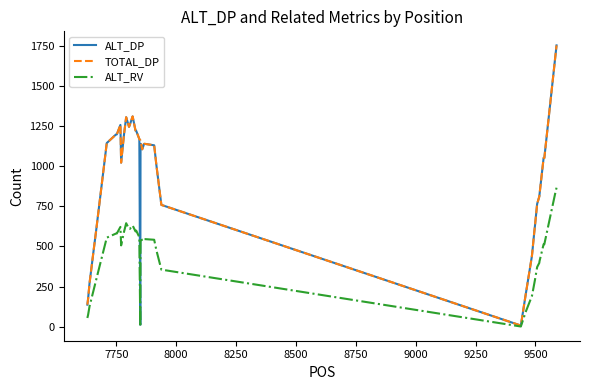

How many lines are shown in the chart?

3